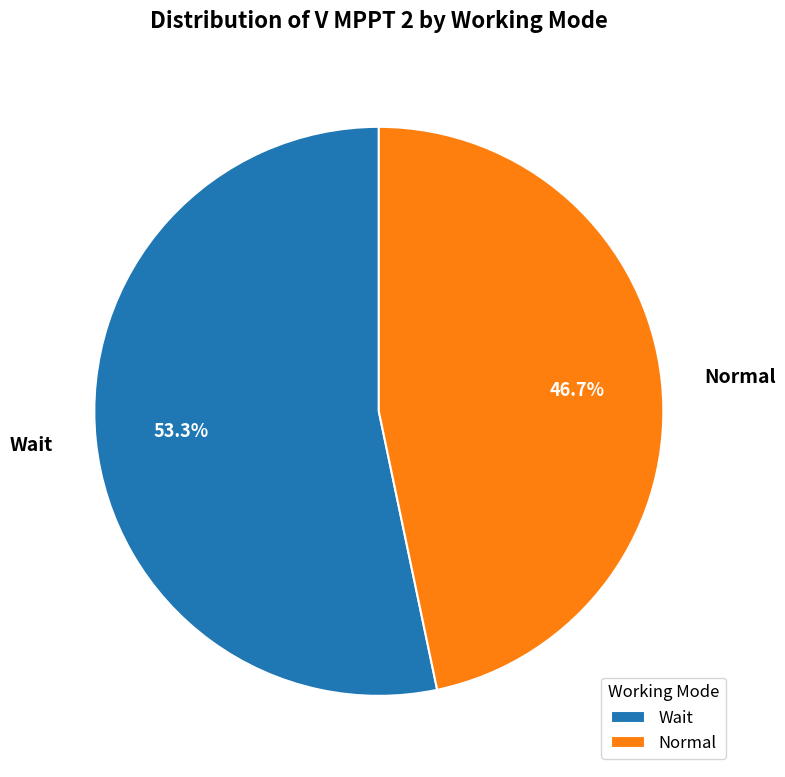

What is the ratio of the value at Normal to the value at Wait?

0.9